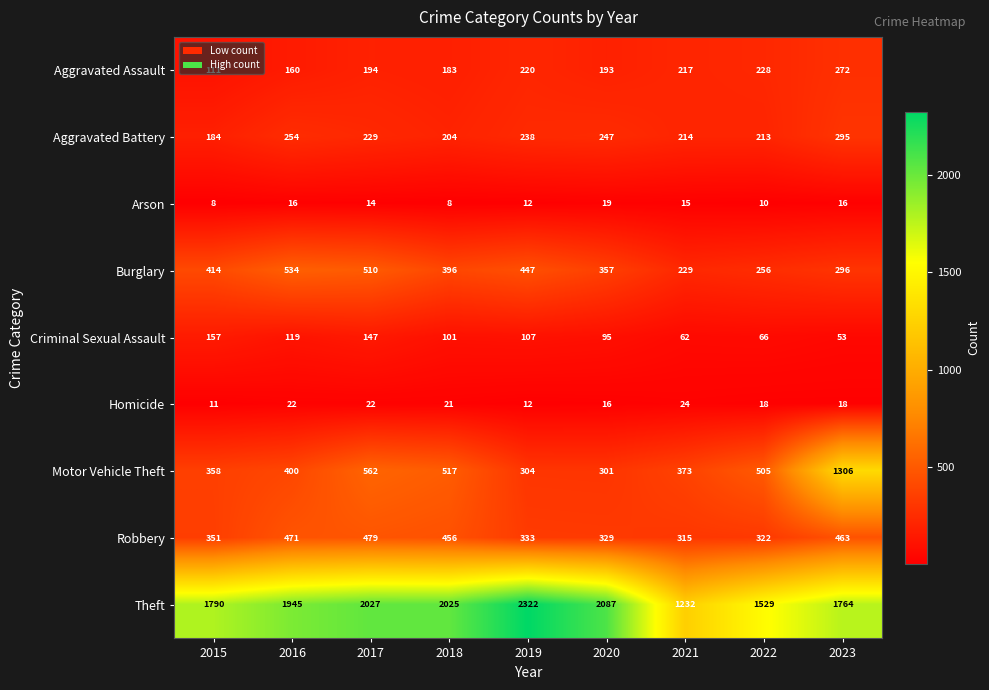

List the series in order of their peak value, lowest first.

Arson, Homicide, Criminal Sexual Assault, Aggravated Assault, Aggravated Battery, Robbery, Burglary, Motor Vehicle Theft, Theft